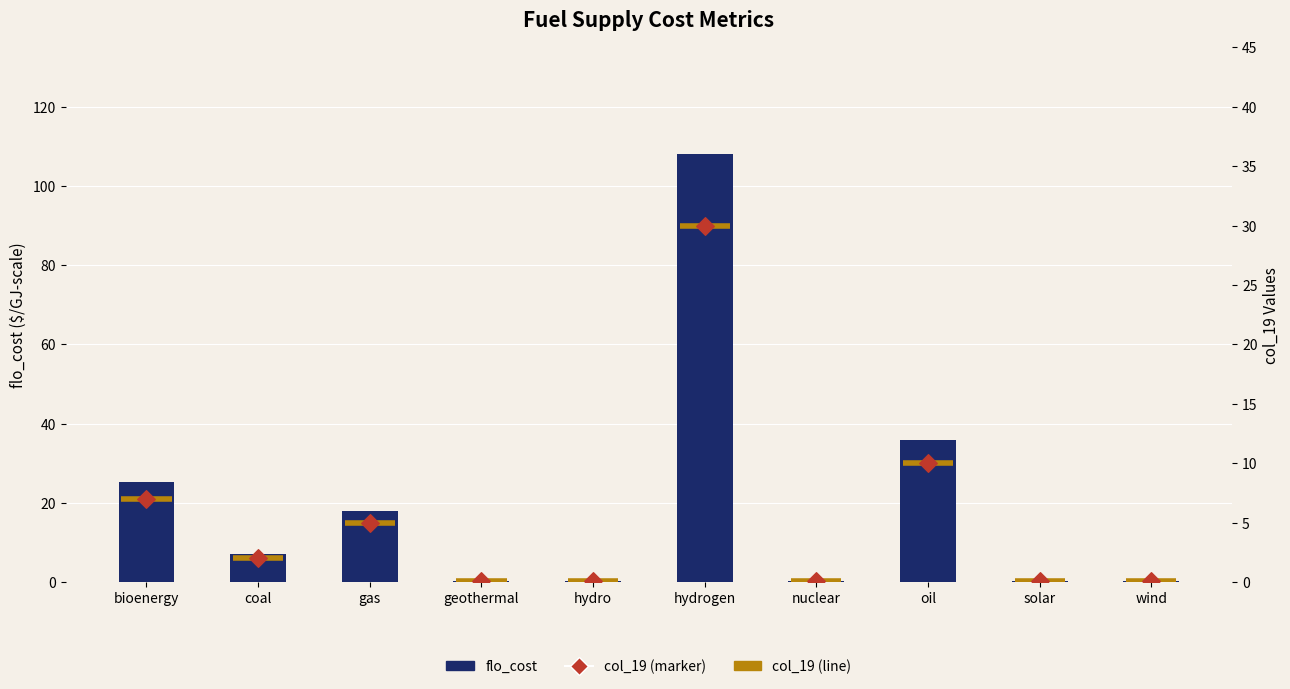

What are all the series names shown in the legend?

flo_cost, col_19